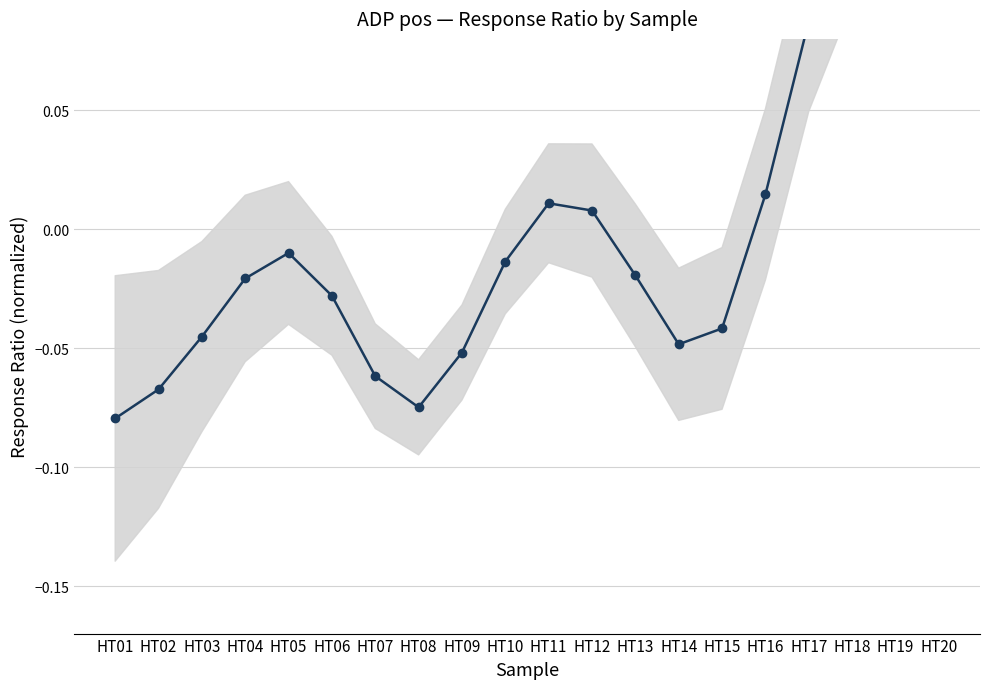

Which category has the lowest value across all series?

HT01